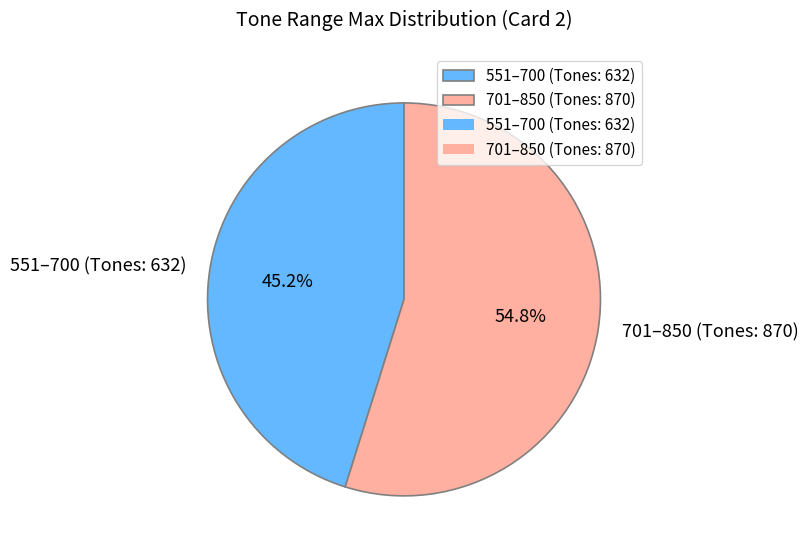

Is there any slice that represents more than half of the pie?

Yes